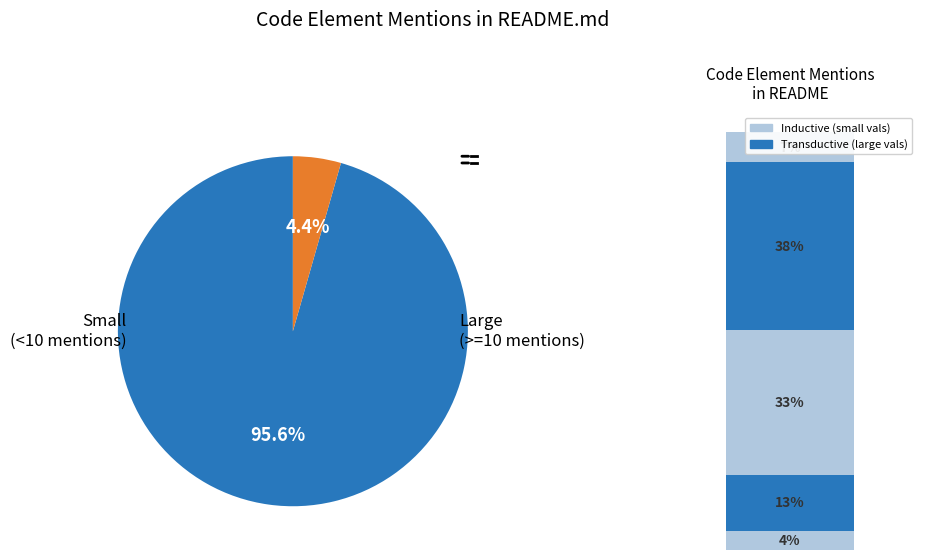

The ceviche_challenges.waveguide_bend.prefabs slice represents 1% of the pie. True or false?

False